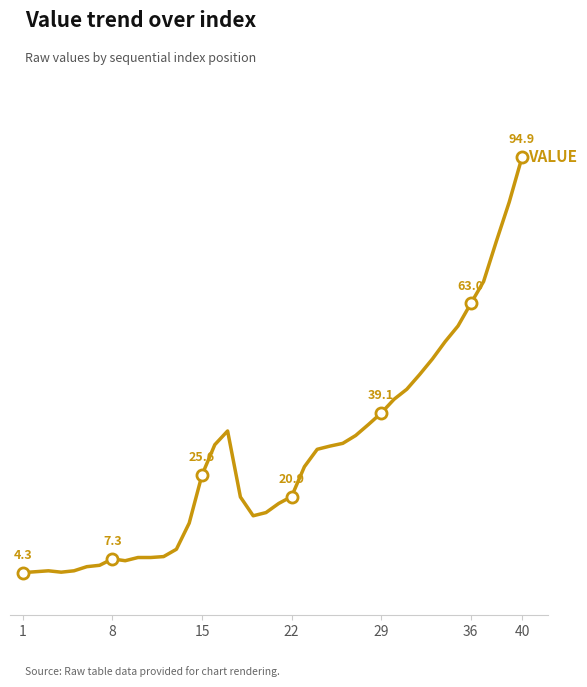

Reading left to right, extract all data points from this chart.

4.3	4.5	4.7	4.4	4.7	5.6	5.9	7.3	6.9	7.6	7.6	7.8	9.4	15.1	25.6	32.2	35.2	20.8	16.7	17.4	19.4	20.9	27.4	31.2	31.9	32.5	34.2	36.6	39.1	42.1	44.3	47.5	50.9	54.7	58.1	63.0	67.8	76.6	85.1	94.9